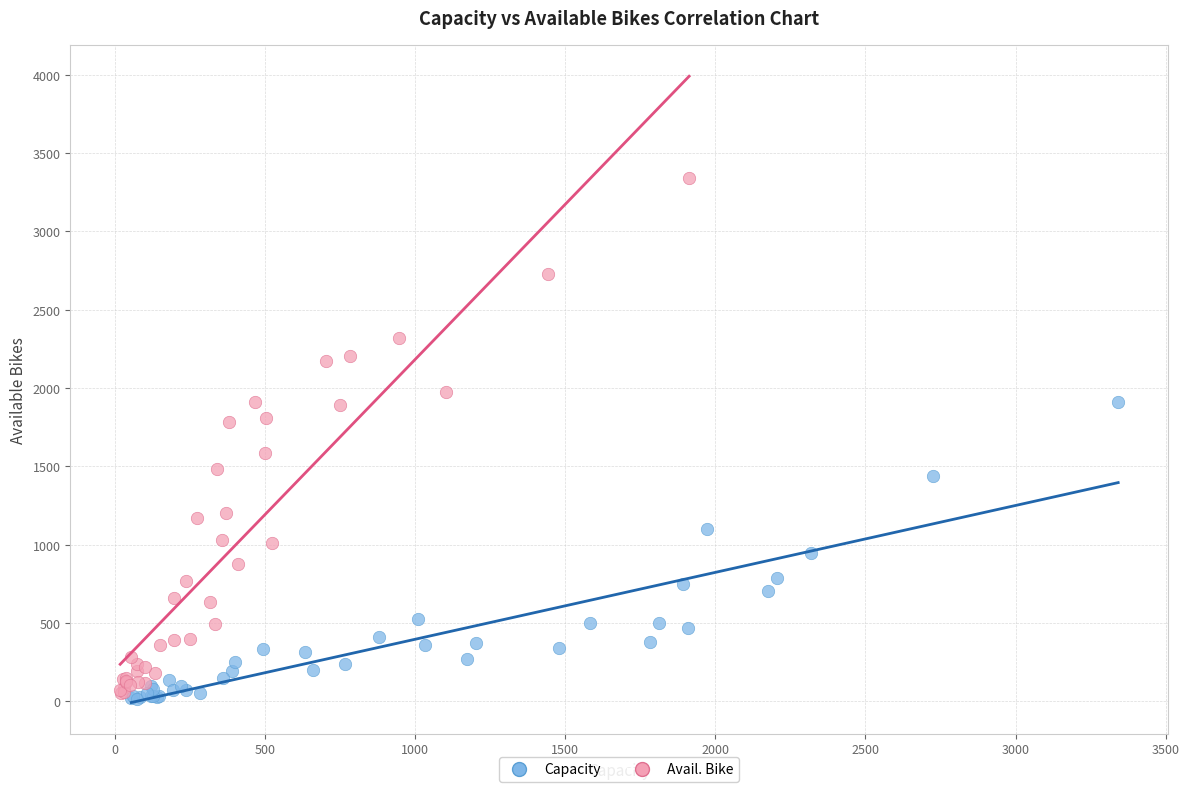

Which series has the largest Y range (max minus min)?

Avail. Bike